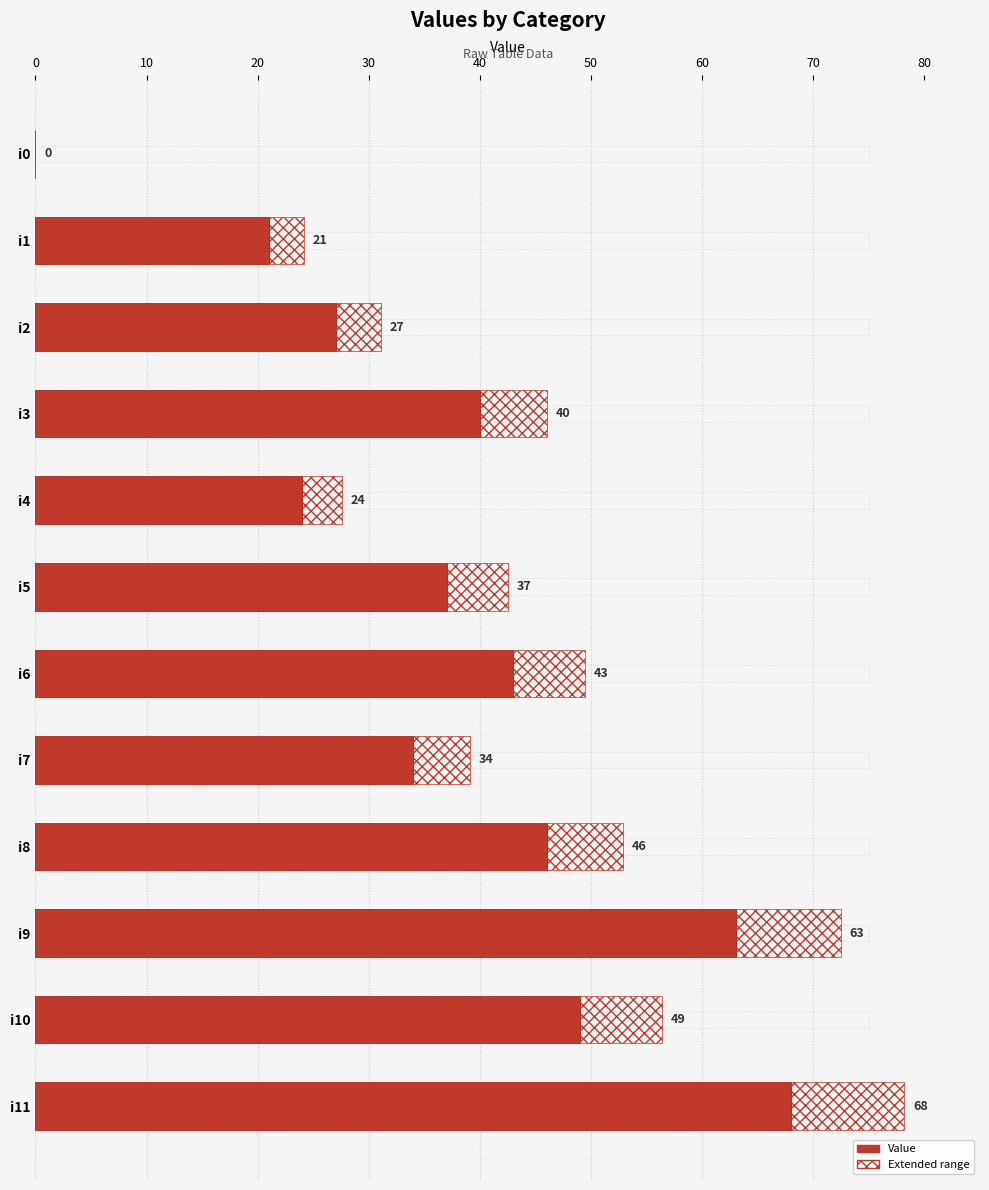

The value at i2 is 18. True or false?

False